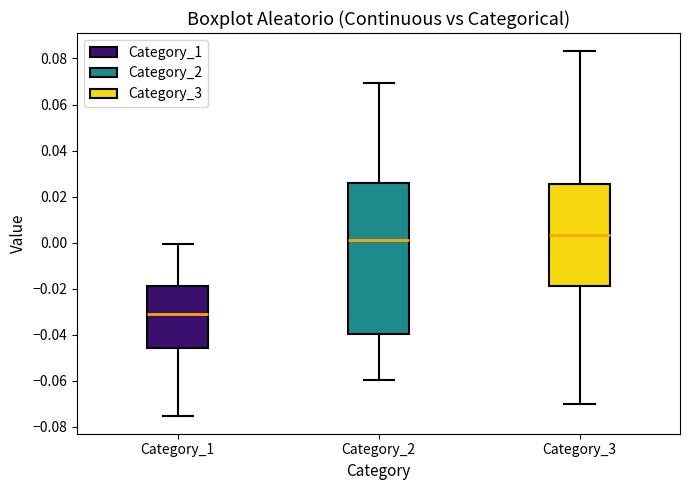

Reading left to right, transcribe this box plot: for each box, give where its median line is, the range the box spans, and where its two whiskers end, as read against the y-axis. The values are not printed on the chart, so give them approximately, as read against the axis.

Category_1: median -0.030, box -0.046 to -0.018, whiskers -0.076 to 0.000
Category_2: median 0.002, box -0.040 to 0.026, whiskers -0.060 to 0.070
Category_3: median 0.004, box -0.018 to 0.026, whiskers -0.070 to 0.084